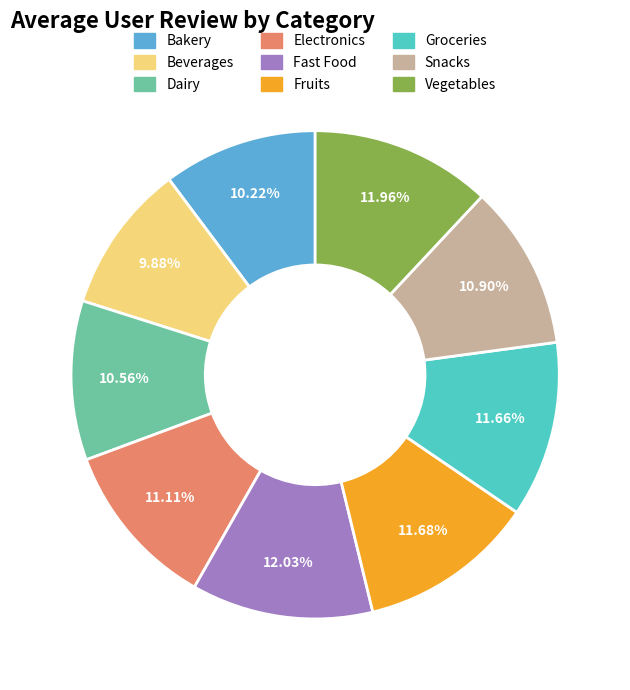

Does any single category account for the majority?

No